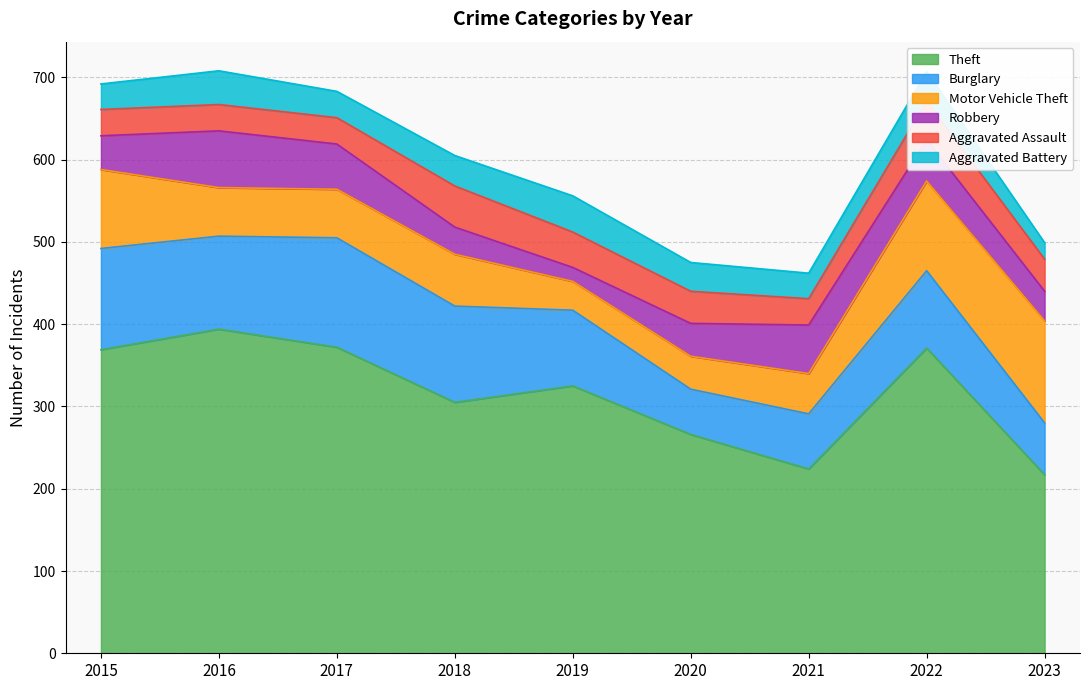

What is the sum of all Aggravated Battery values?

307